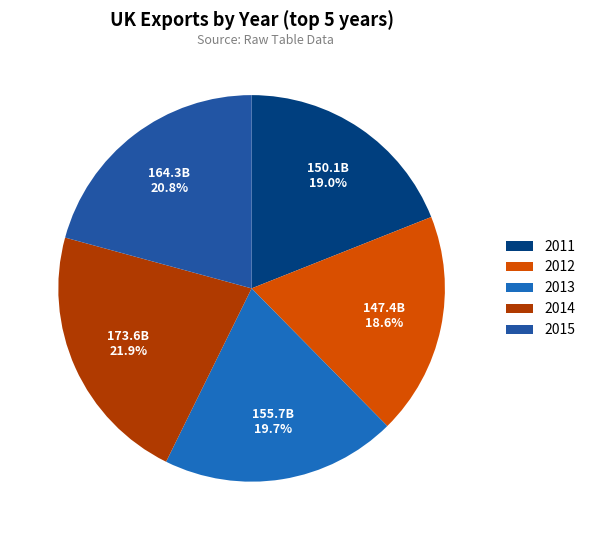

To the nearest percent, what is the difference between the largest and smallest slice percentages?

3%